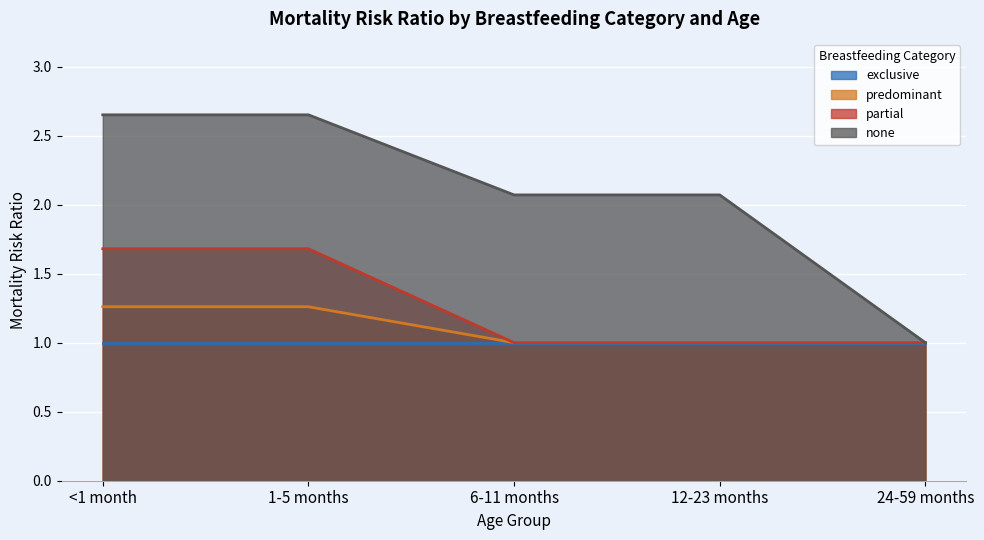

True or false: none and predominant cross at least once.

False